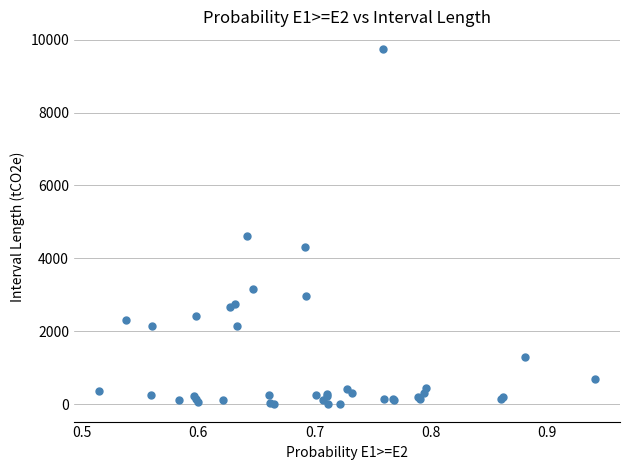

What Y value in the scatter plot is closest to 4875?

4605